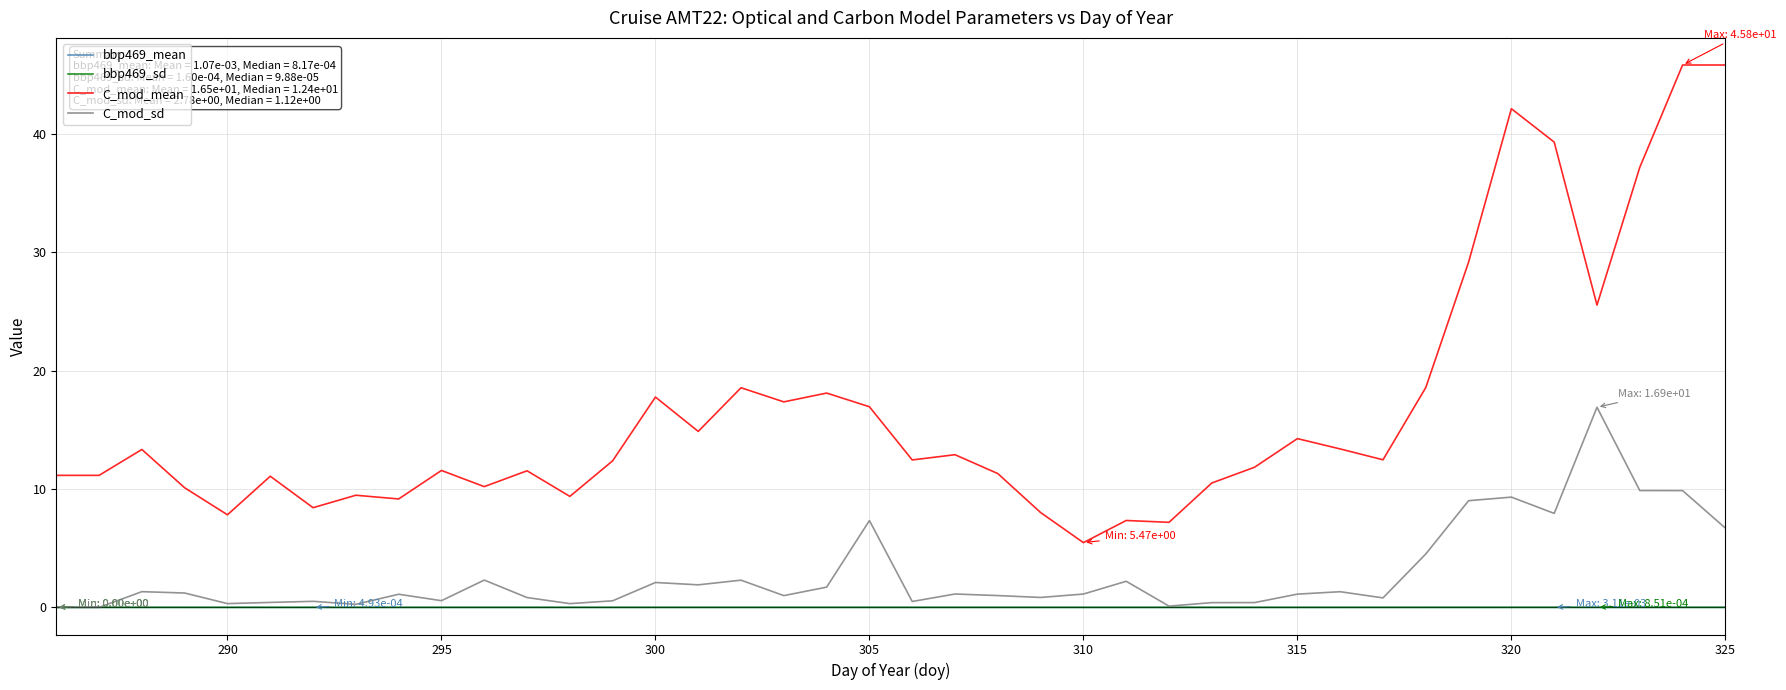

What is the minimum value for C_mod_mean?

5.5